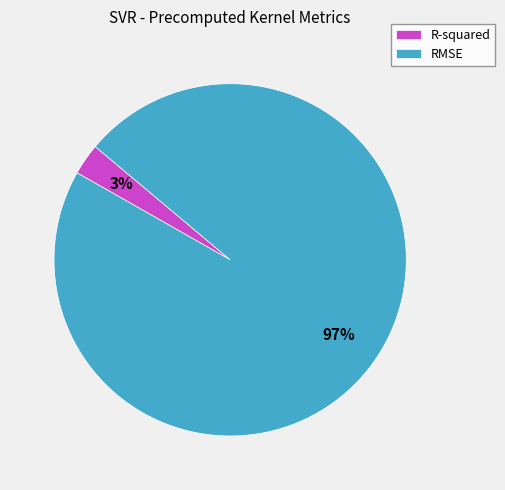

Do R-squared and RMSE together represent more than half of the pie?

Yes